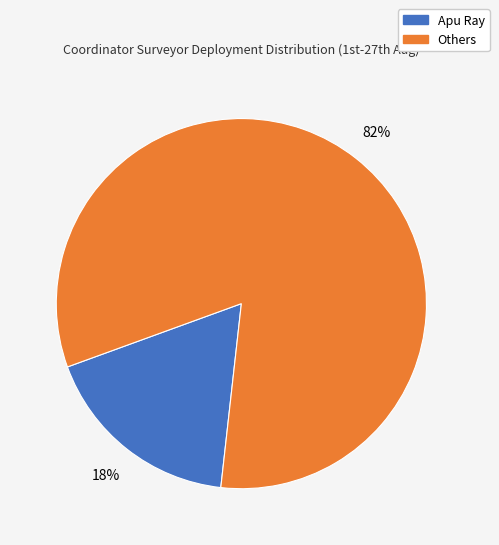

To the nearest percent, what is the average slice percentage?

50%